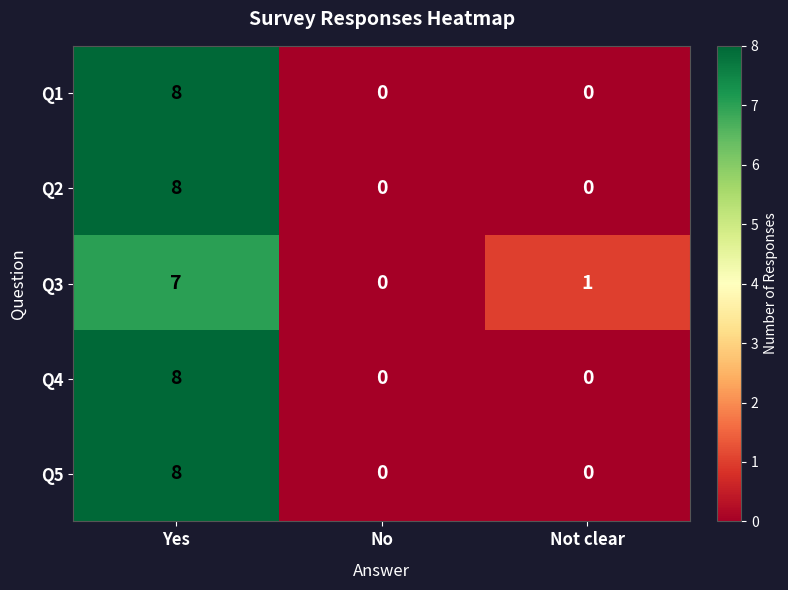

Reading right to left, transcribe all the data shown in this chart.

Q1: Not clear=0	No=0	Yes=8
Q2: Not clear=0	No=0	Yes=8
Q3: Not clear=1	No=0	Yes=7
Q4: Not clear=0	No=0	Yes=8
Q5: Not clear=0	No=0	Yes=8